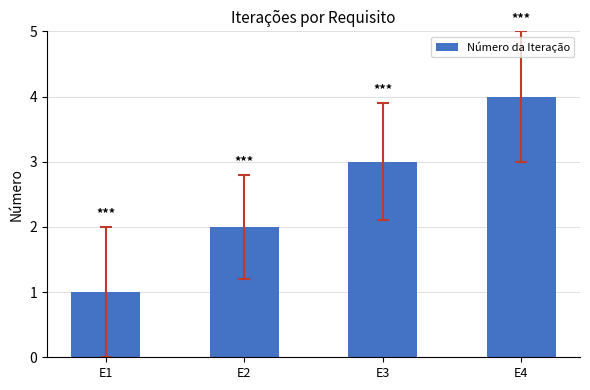

What is the value of the 3rd bar from the left?

3